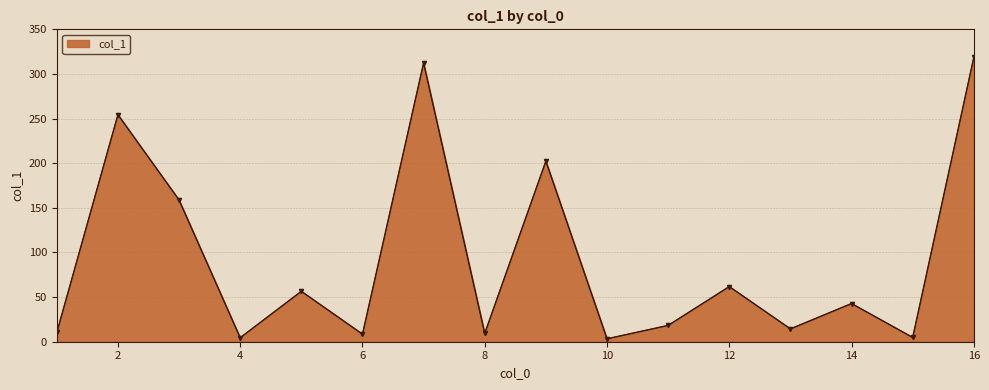

What is the difference between the maximum and minimum values?

315.4